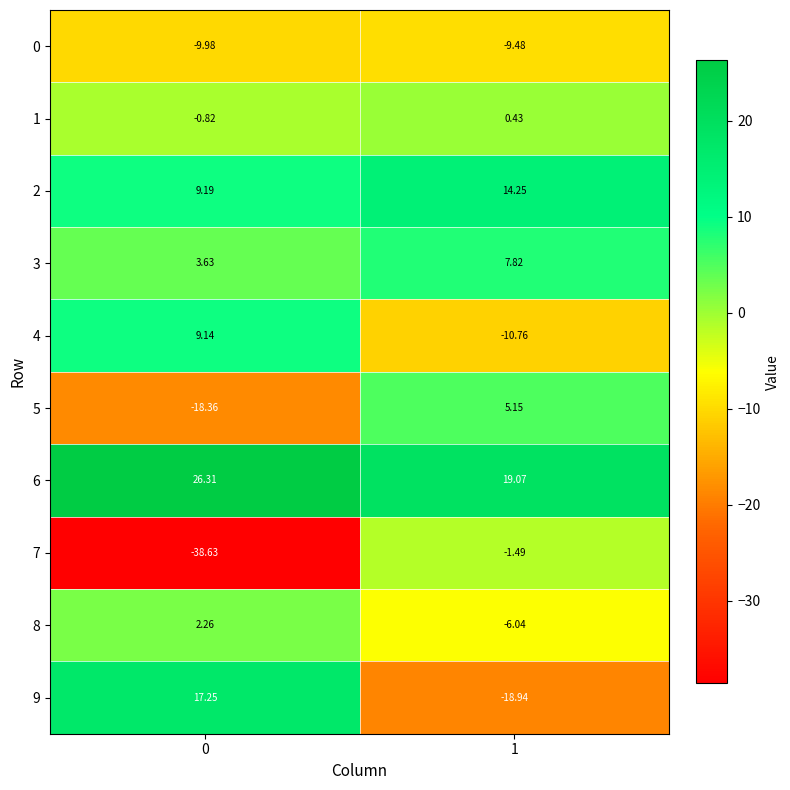

Is the value of 2 at 1 greater than the value of 7 at 1?

Yes